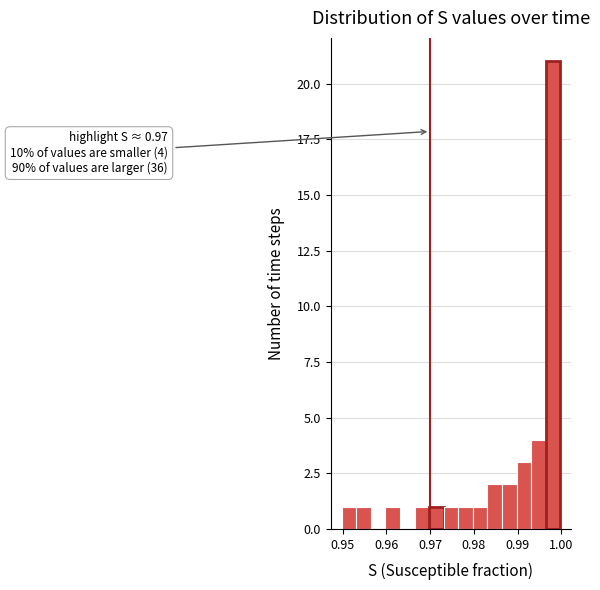

Around what value on the x-axis is the tallest bar? Give the approximate position of its centre, as read against the axis.

0.998